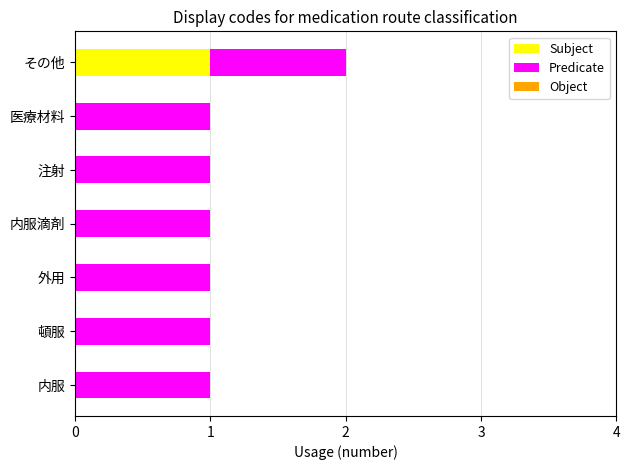

At which category is the sum across all series the highest?

その他